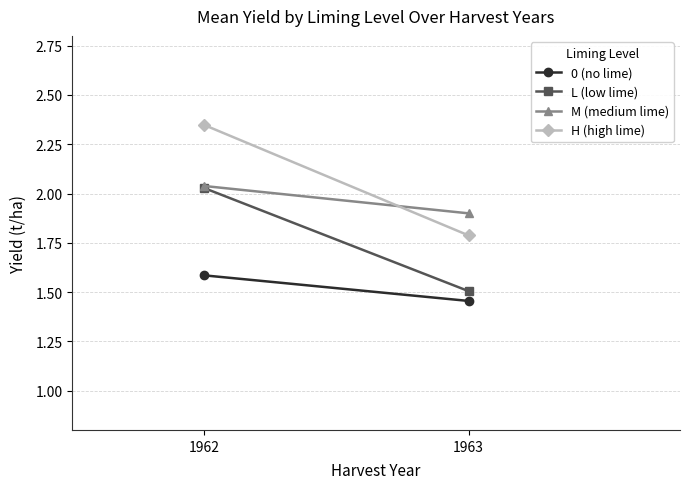

Between 1962 and 1963, which series saw the biggest shift?

H (high lime)